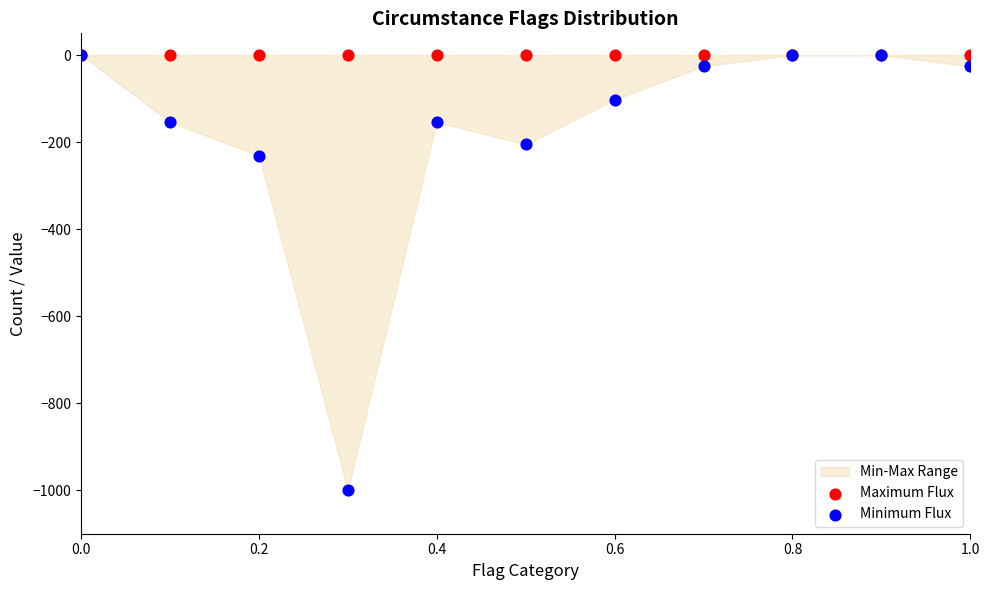

In the Minimum Flux series, what Y value is closest to -500?

-230.8